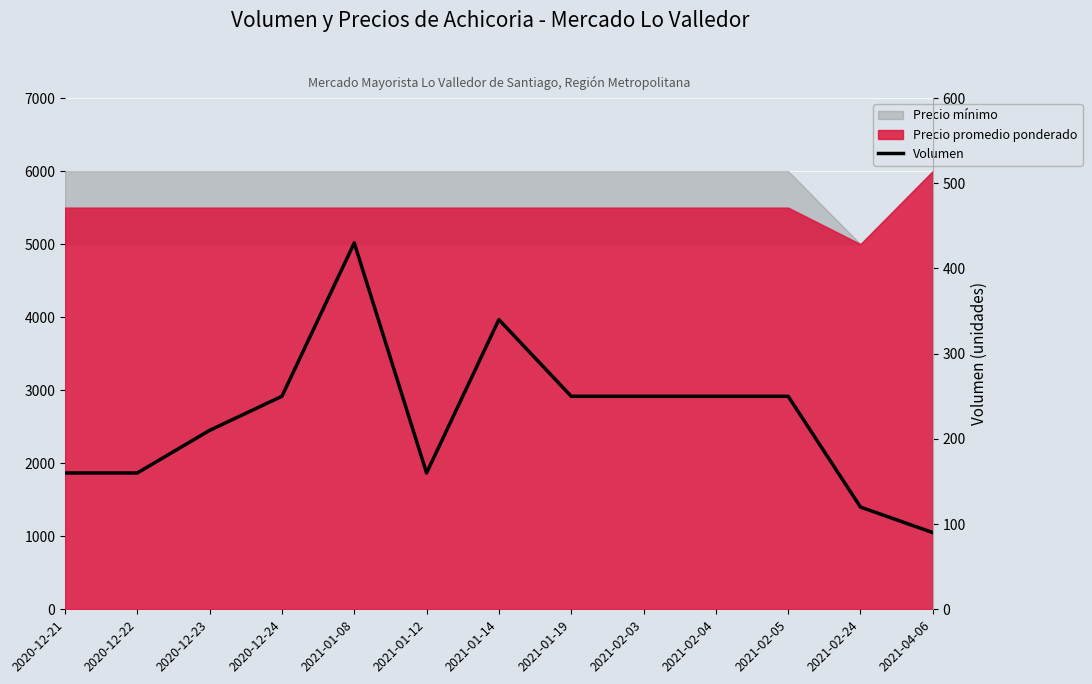

True or false: the data shows 430 at 2021-01-08.

True